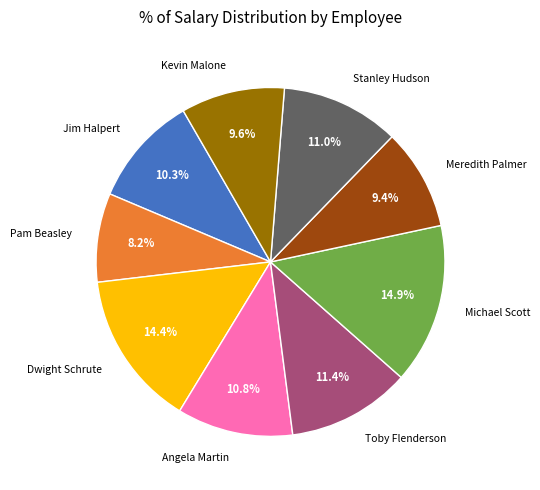

To the nearest percent, what portion does Stanley Hudson represent?

11%